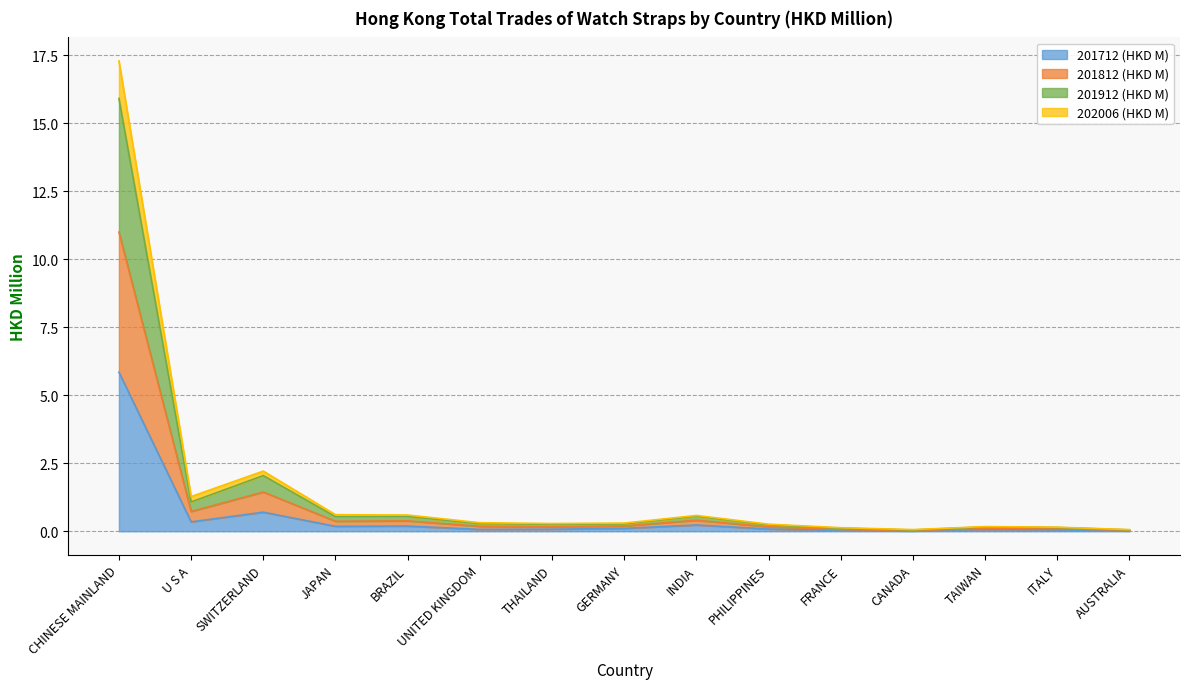

Where is the first local minimum for 201912 (HKD M)?

U S A